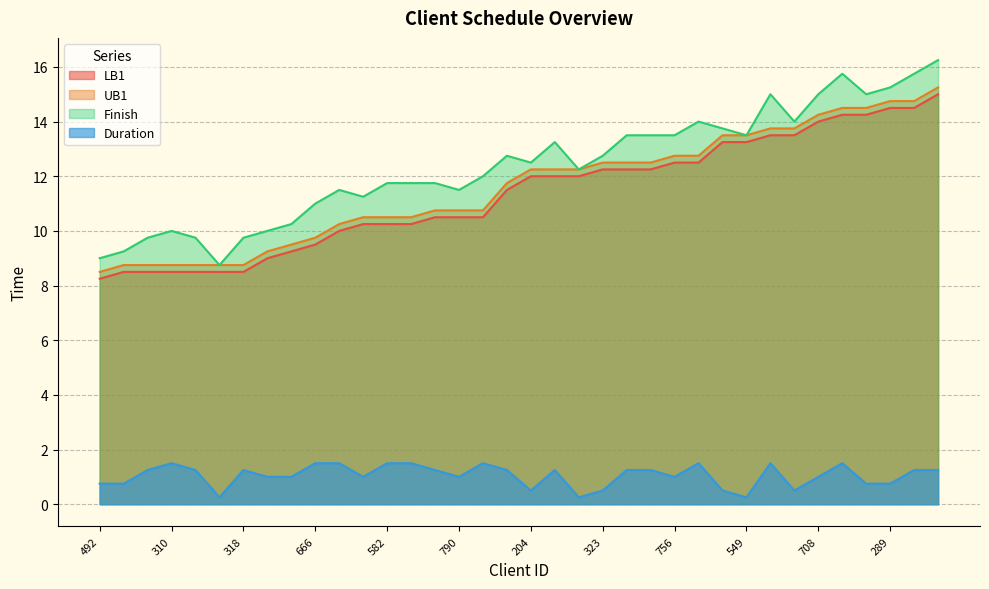

At which category does Finish reach its first local peak?

310